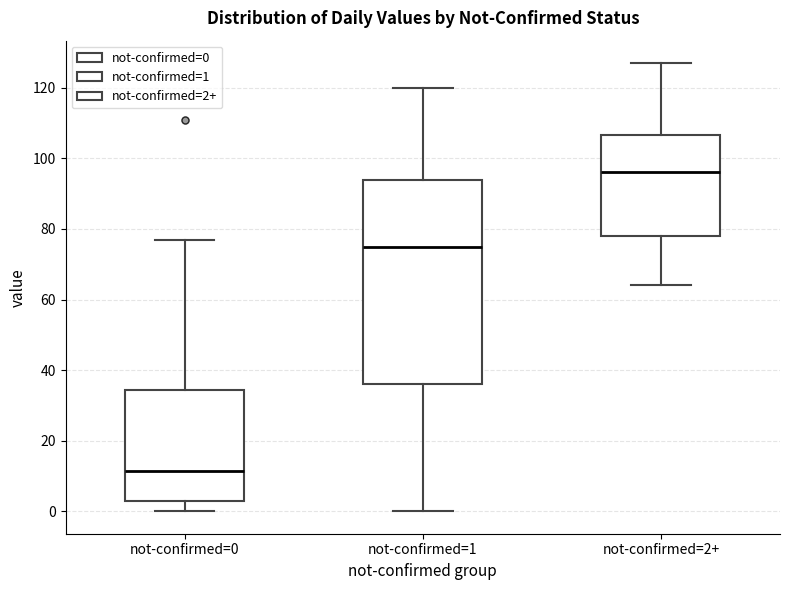

Reading left to right, read every box against the y-axis: the position of its median line, the range the box covers, and the ends of its whiskers. The values are not printed on the chart, so give them approximately, as read against the axis.

not-confirmed=0: median 12, box 4 to 34, whiskers 0 to 78
not-confirmed=1: median 76, box 36 to 94, whiskers 0 to 120
not-confirmed=2+: median 96, box 78 to 106, whiskers 64 to 128